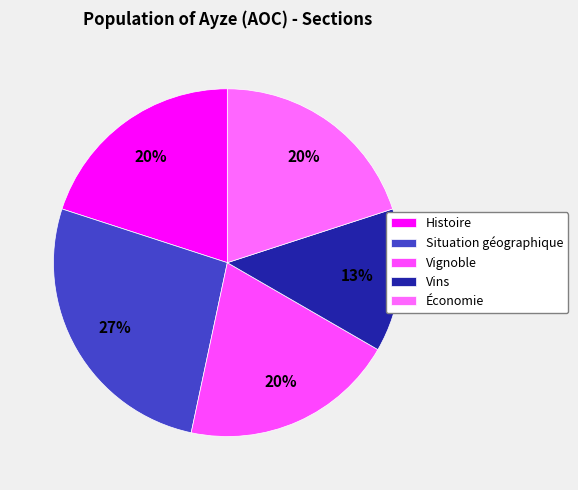

How much of the chart is everything except Vins?

86.7%